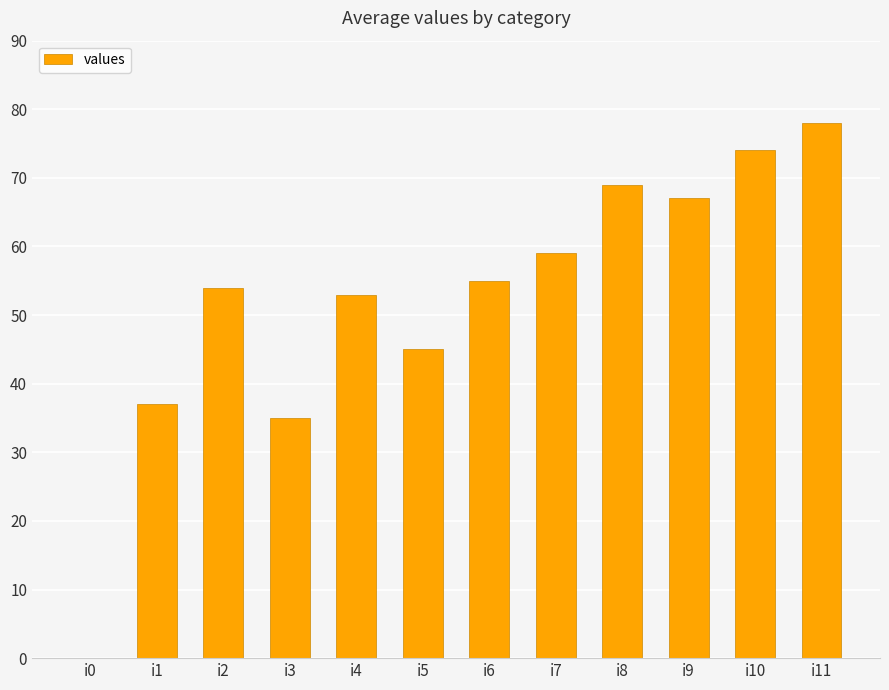

Where is the data nearest to the value 39?

i1